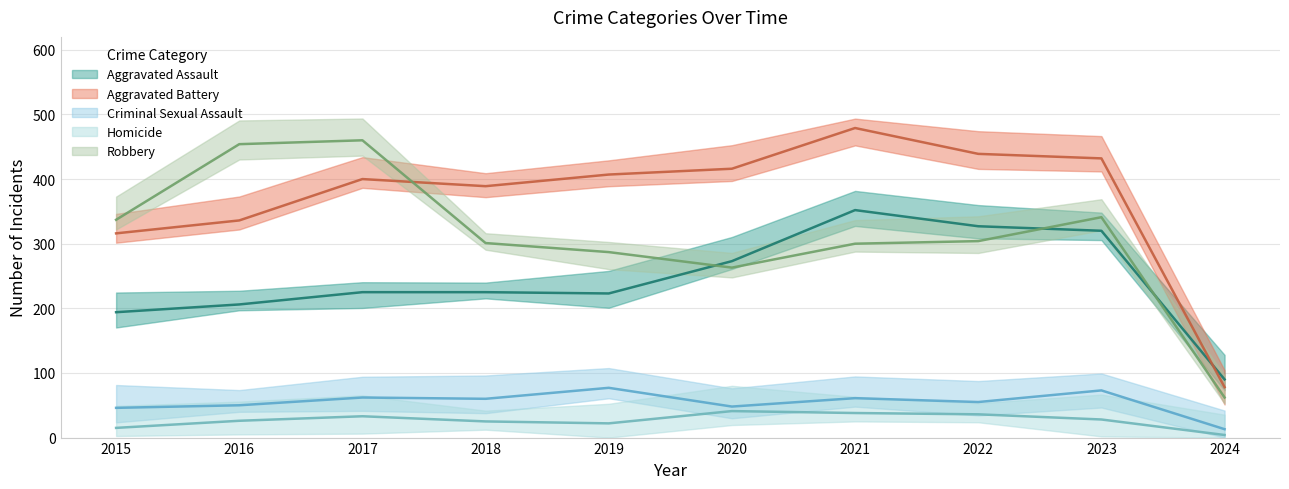

What is the highest value of the Criminal Sexual Assault series?

77